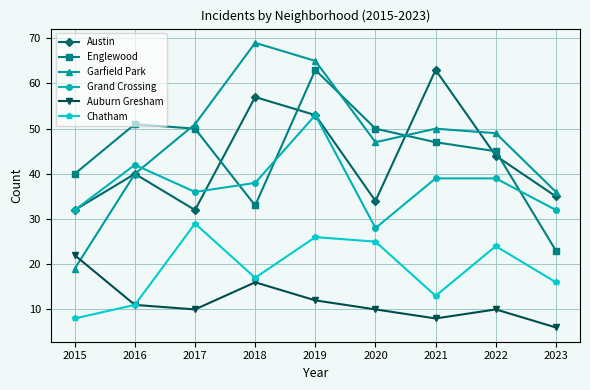

What is the difference between the Austin values at 2019 and 2015?

21